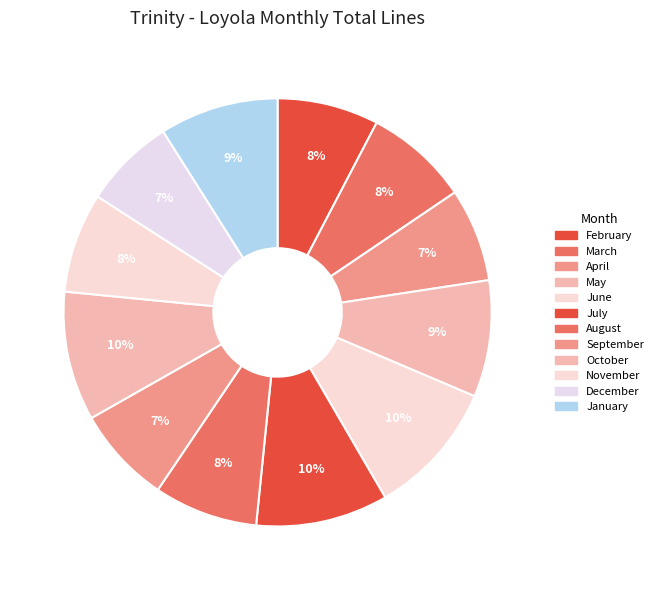

True or false: July accounts for 3% of the total.

False